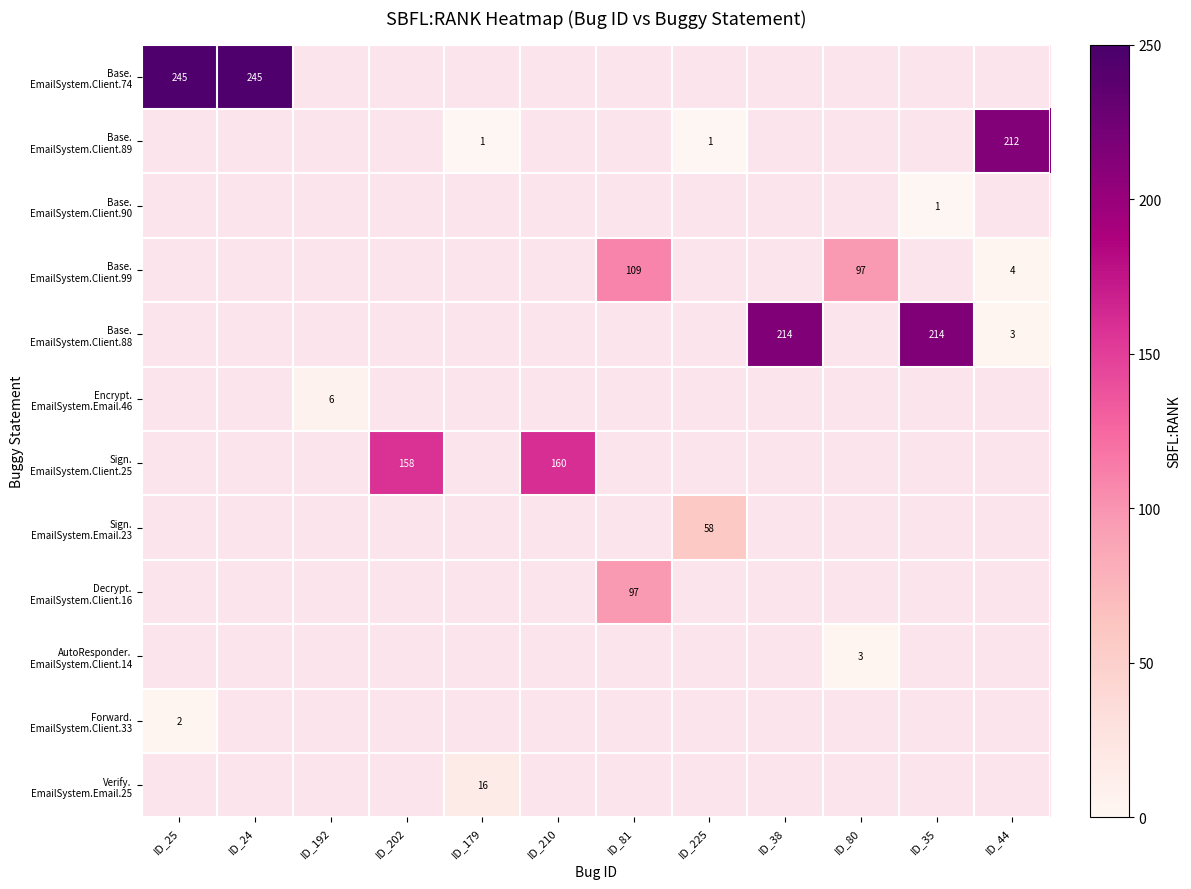

How many distinct data groups are displayed?

12